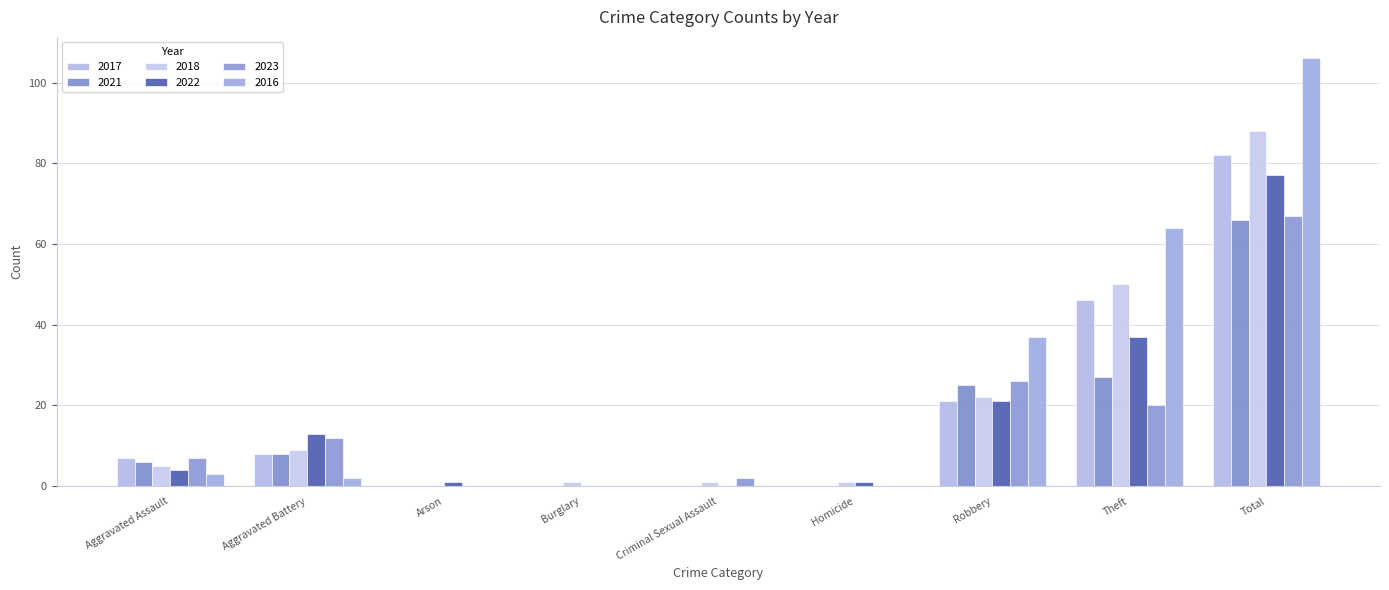

What is the sum of the 2022 values at Criminal Sexual Assault and Homicide?

1